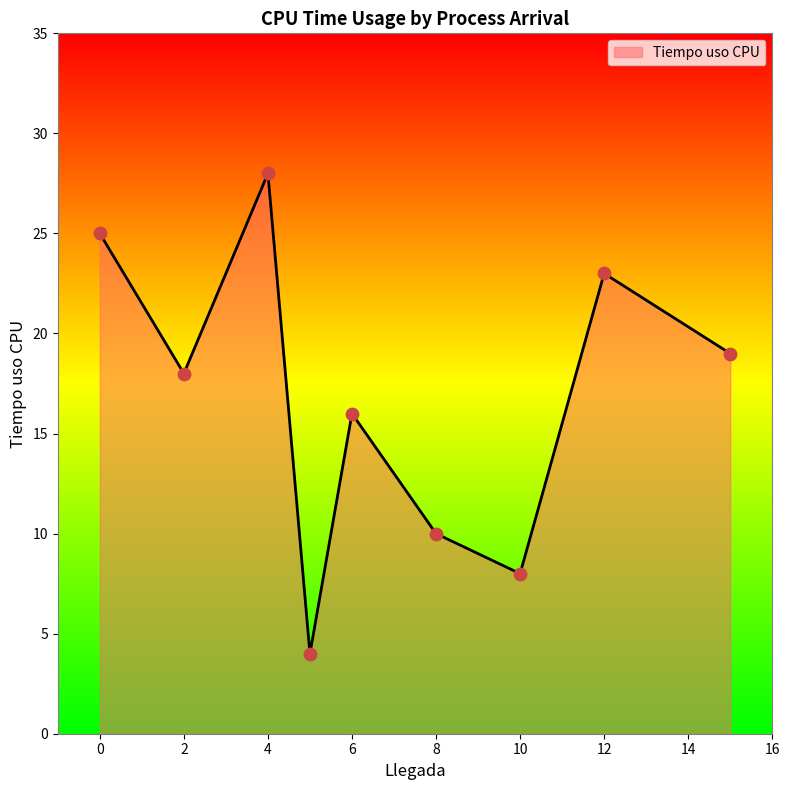

What is the maximum value shown in the chart?

28